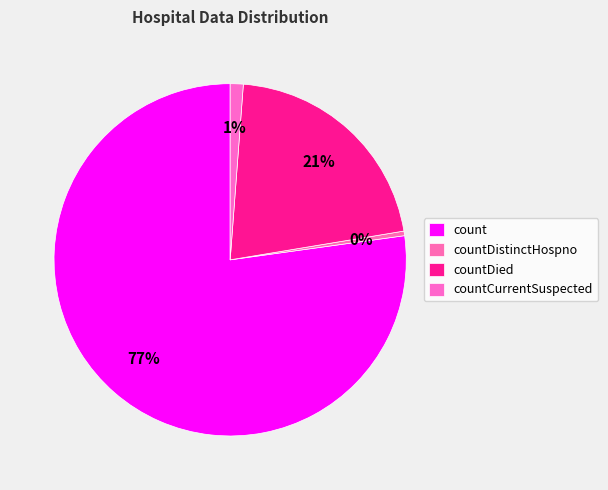

Which category has the smallest portion of the pie?

countDistinctHospno